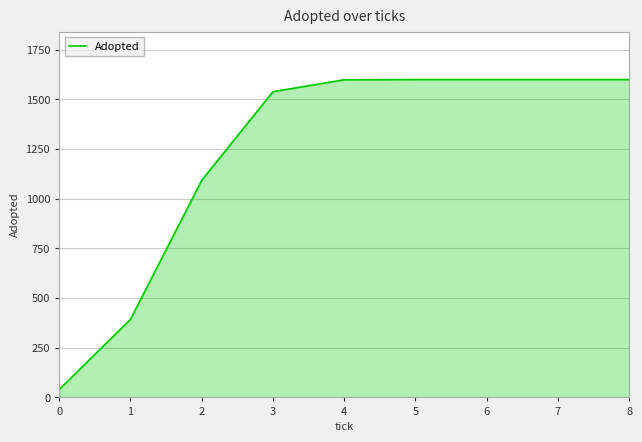

What is the difference between the maximum and minimum values?

1560